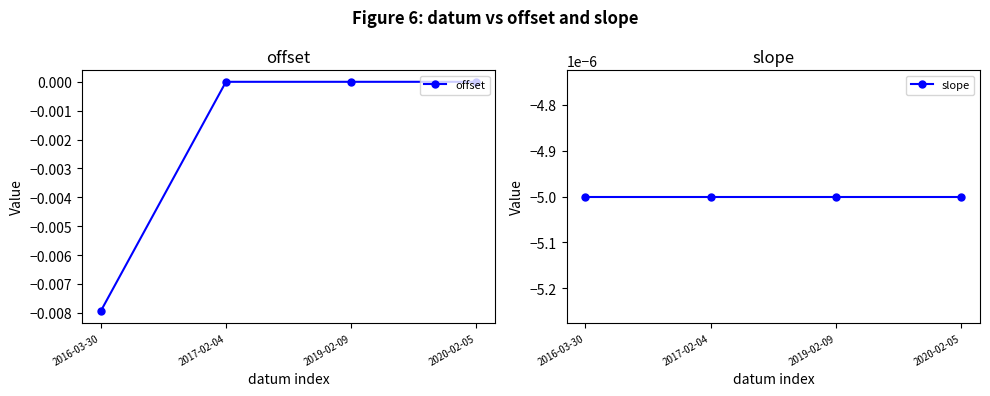

At which label is slope closest to 0?

2016-03-30